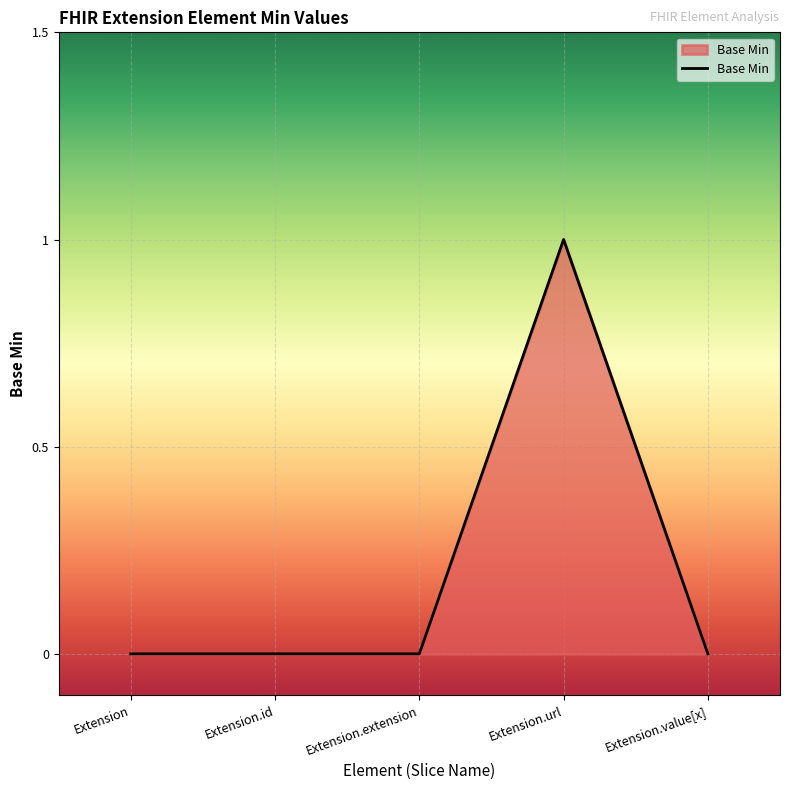

Which has a higher value, Extension.value[x] or Extension.url?

Extension.url